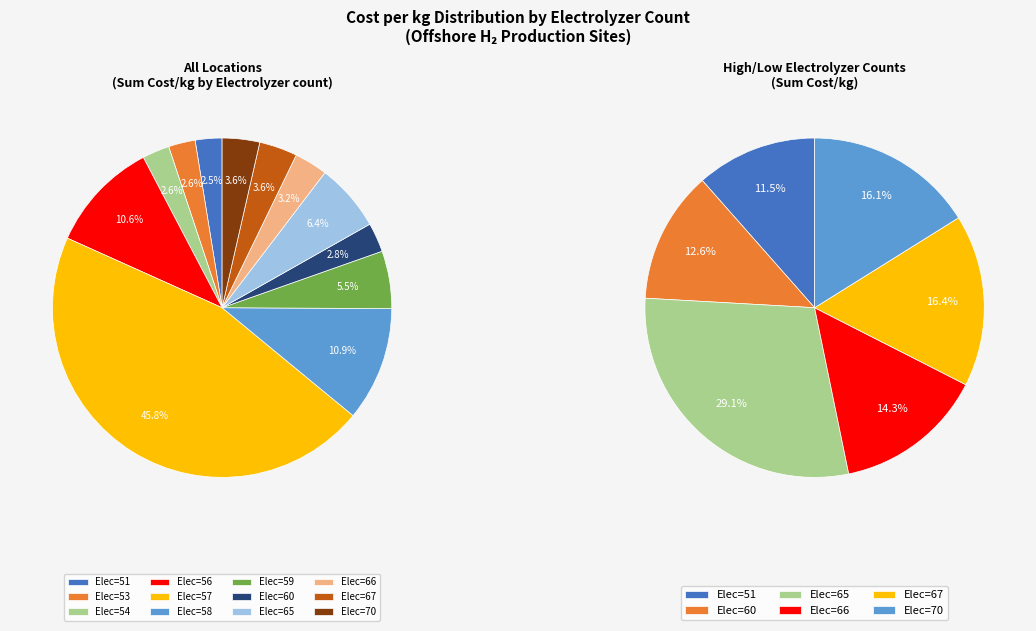

Between 57 and 57, which is larger?

57